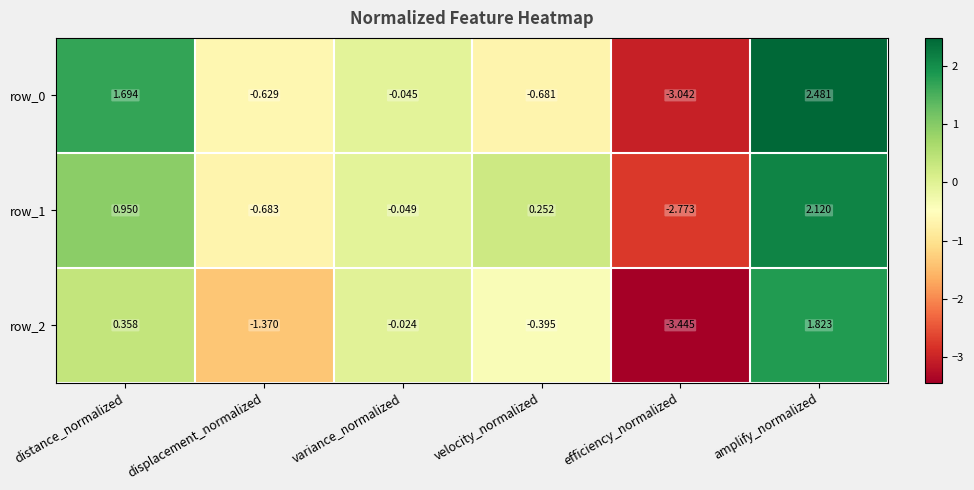

True or false: row_0 has a value of -0.4 at displacement_normalized.

False